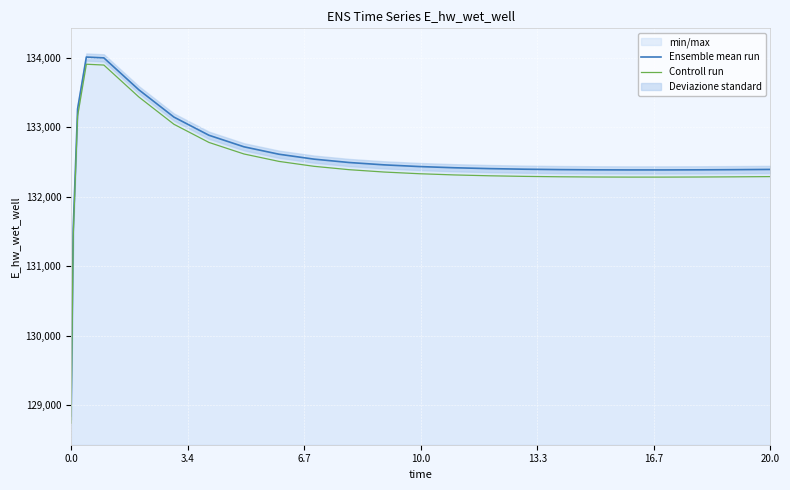

The Ensemble mean run series shows 180703.8 at 0.0. True or false?

False